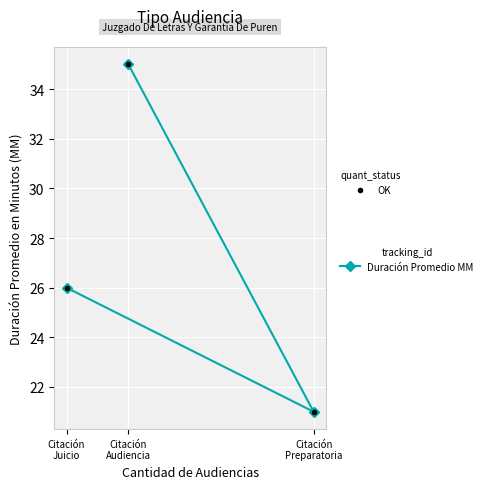

How many data points in Duración Promedio en Minutos (MM) are less than 26?

1